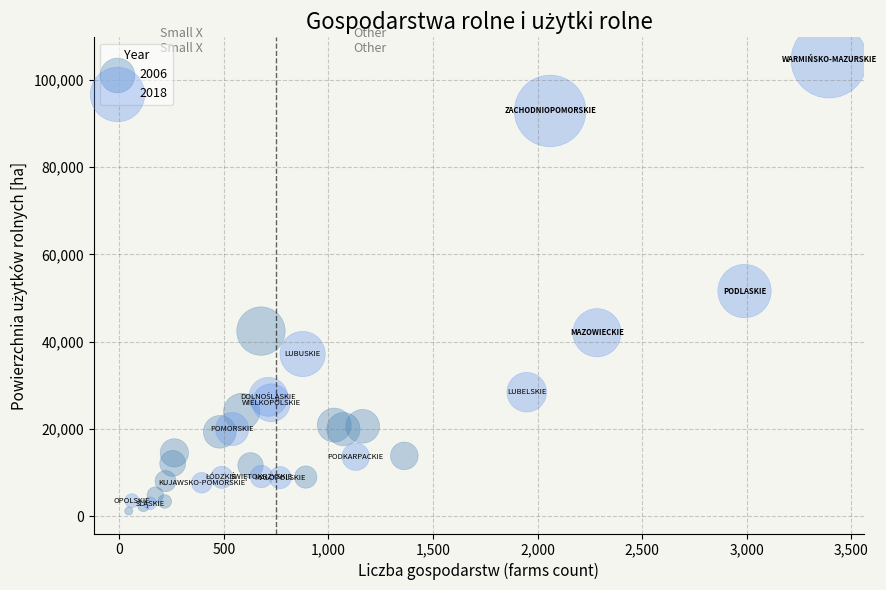

Which series contains the highest Y value?

2018